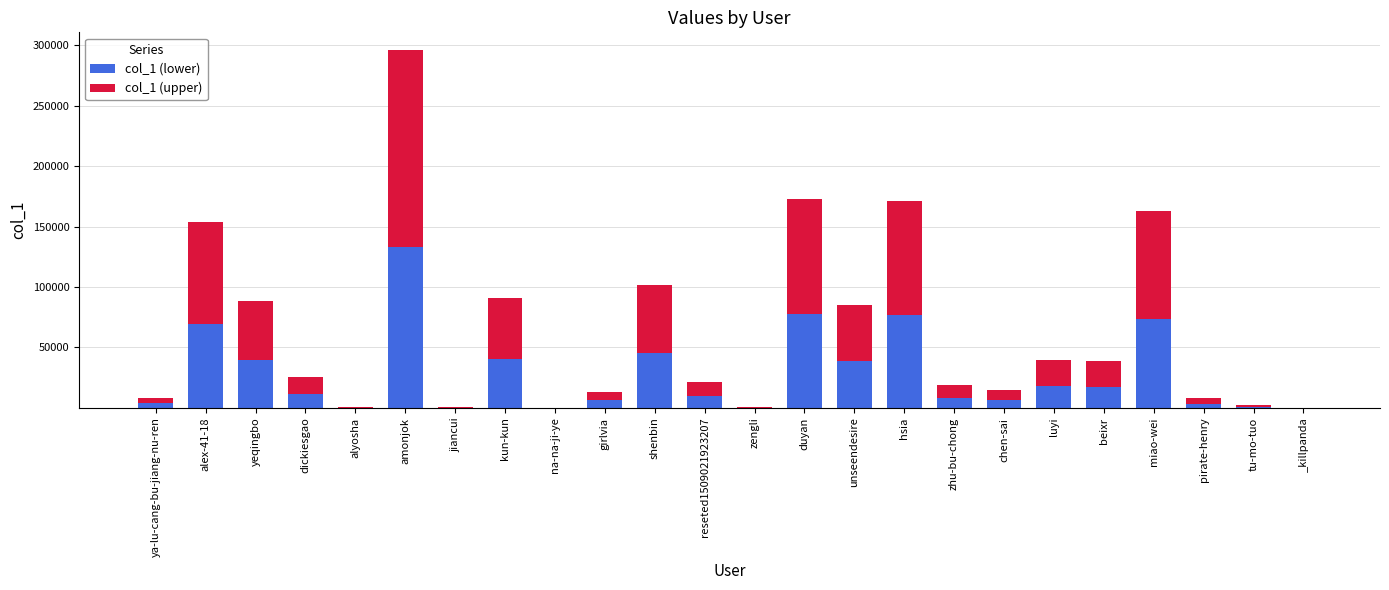

How many data points does each series have?

24